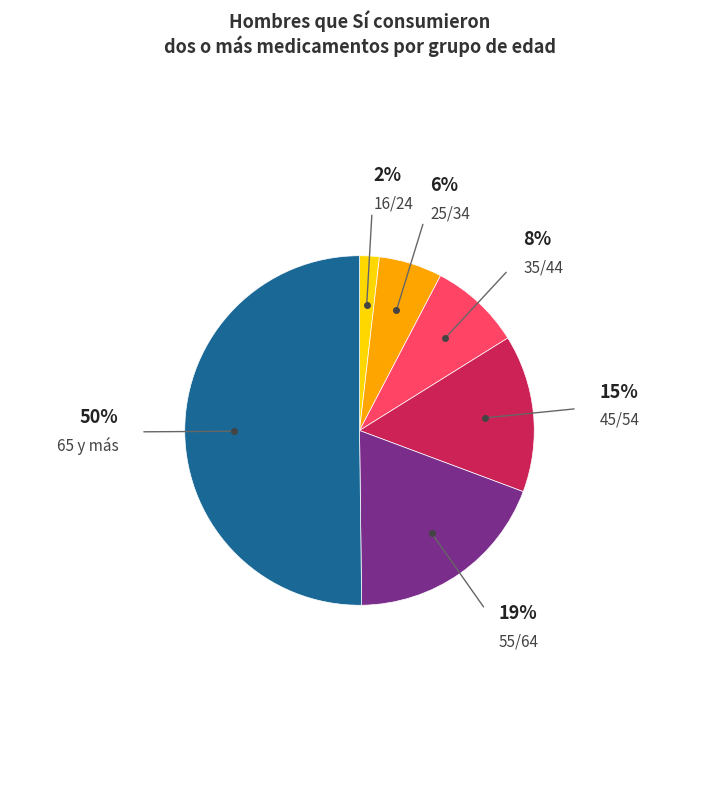

To the nearest percent, what is the average slice percentage?

17%